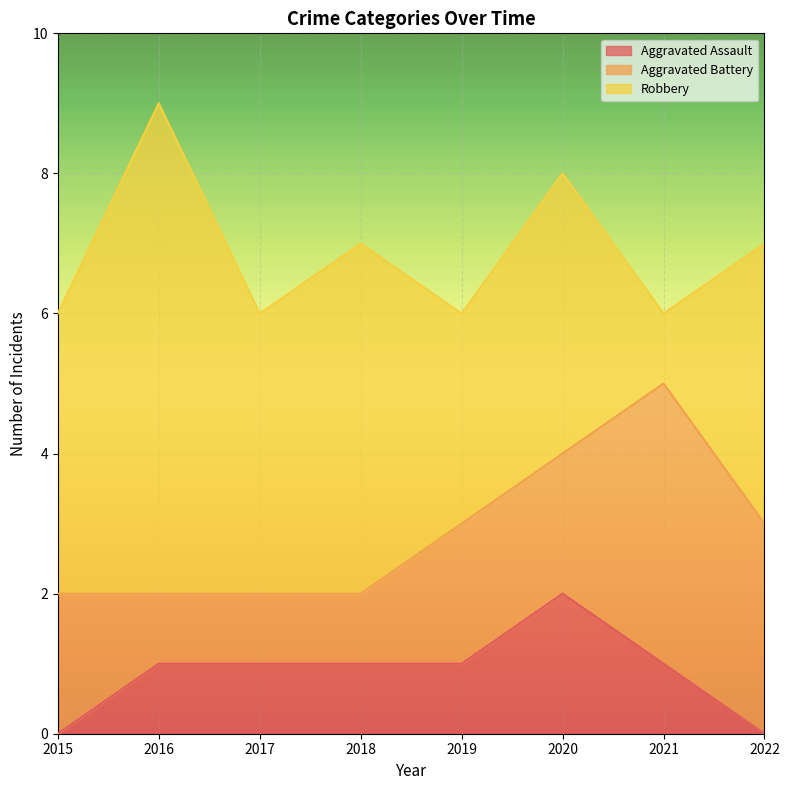

Reading left to right, extract all data points from this chart.

Aggravated Assault: 0	1	1	1	1	2	1	0
Aggravated Battery: 2	1	1	1	2	2	4	3
Robbery: 4	7	4	5	3	4	1	4